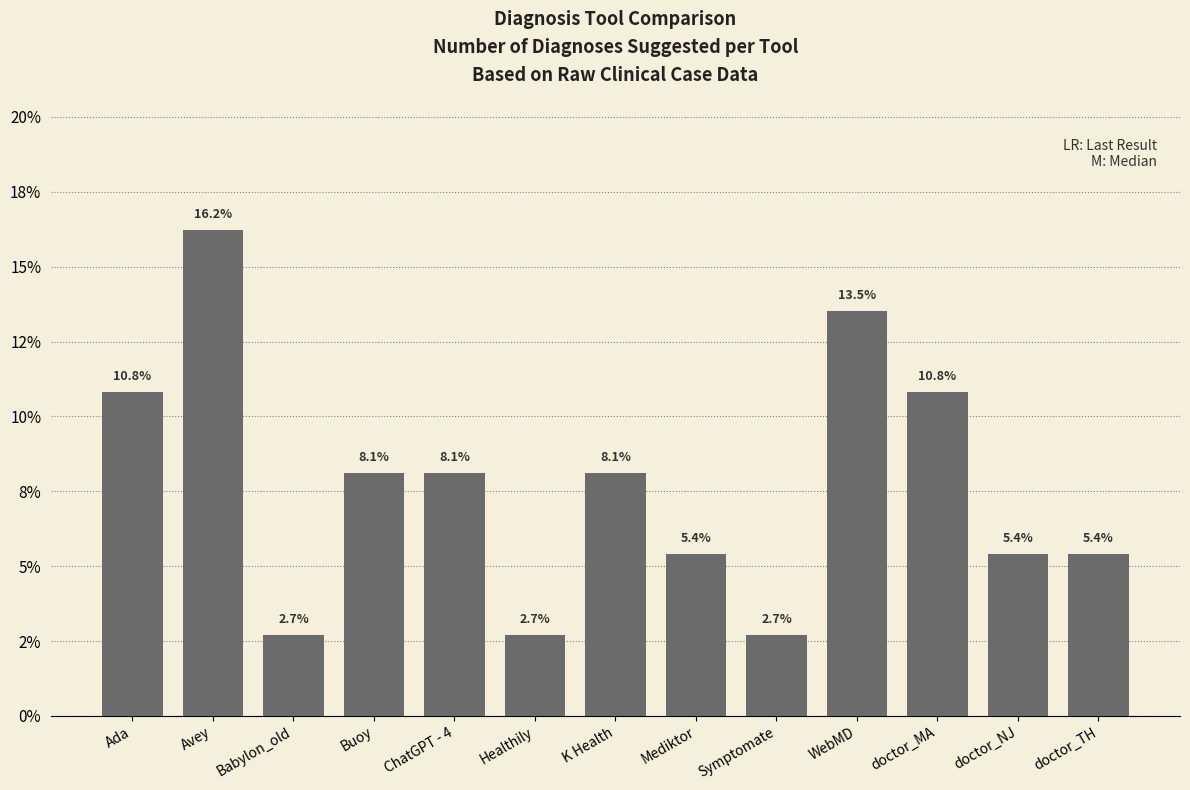

Are the bars grouped side by side (vs. stacked)?

No